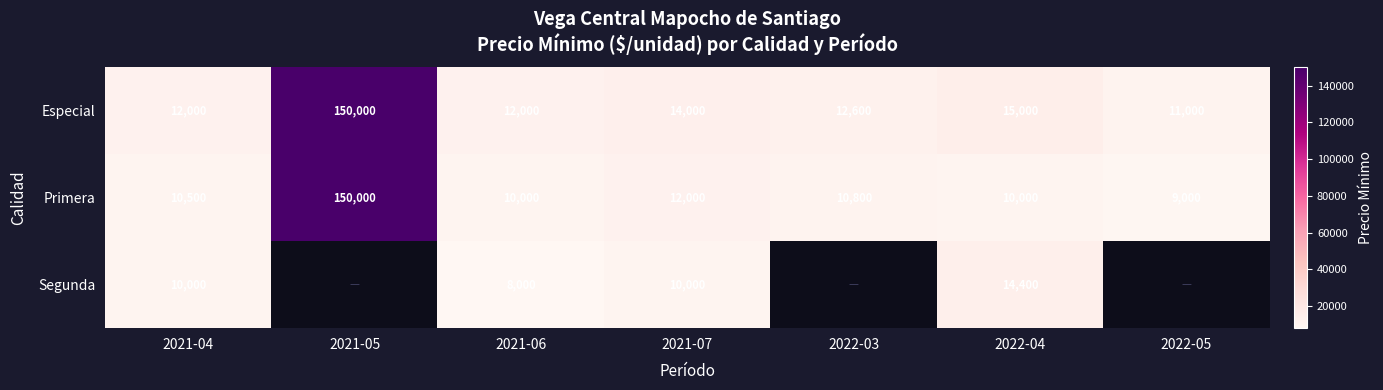

How many values in the Primera series are below 10500?

3